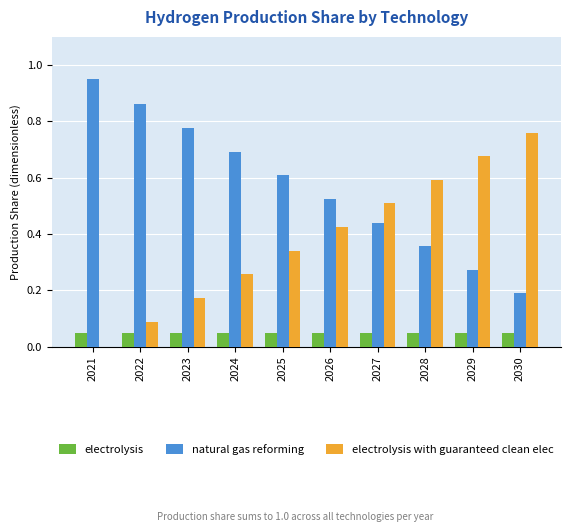

Which category has the highest value in the natural gas reforming series?

2021